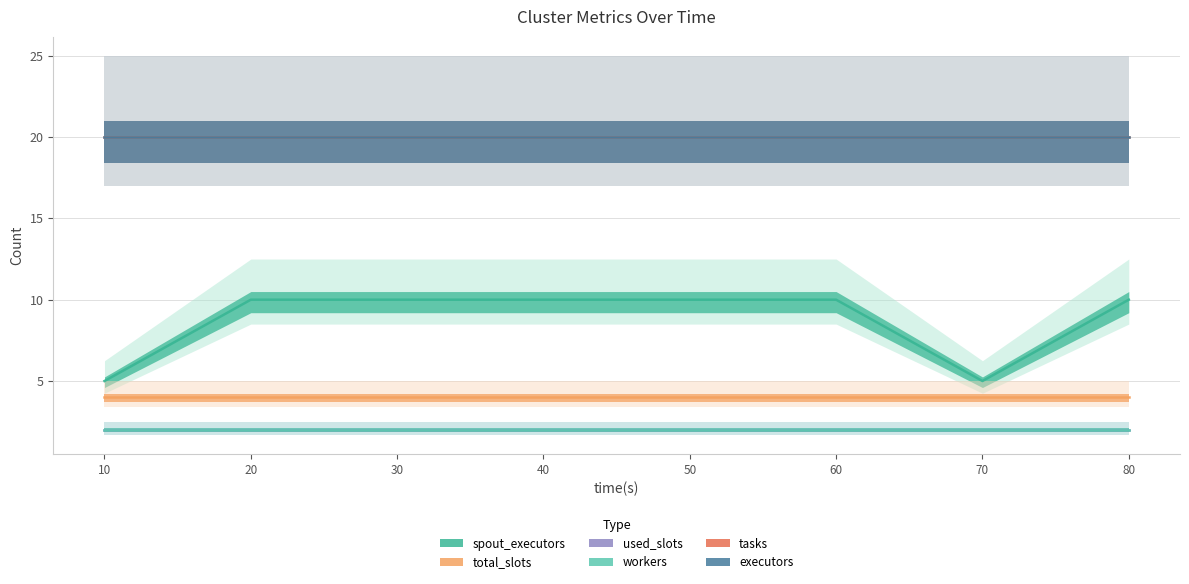

What is the minimum value shown in the chart?

2